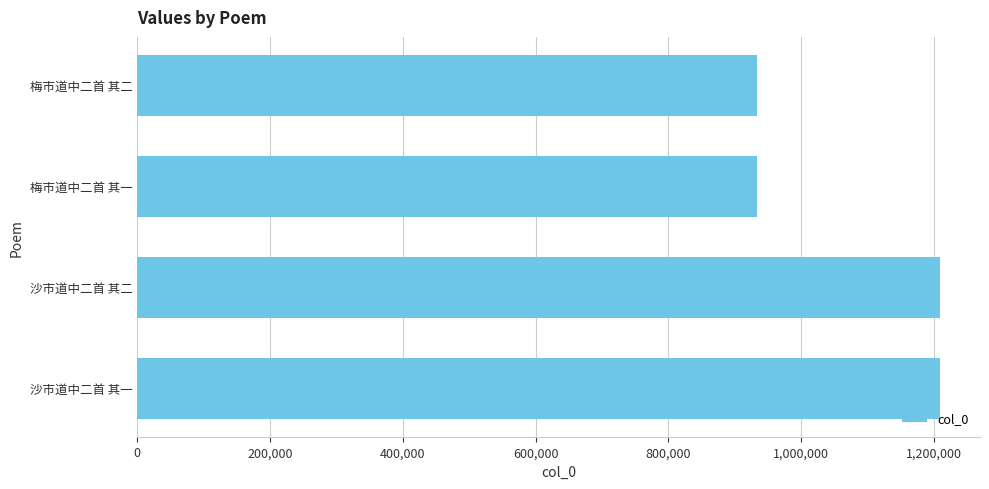

What is the change in value from 梅市道中二首 其一 to 沙市道中二首 其一?

+274903